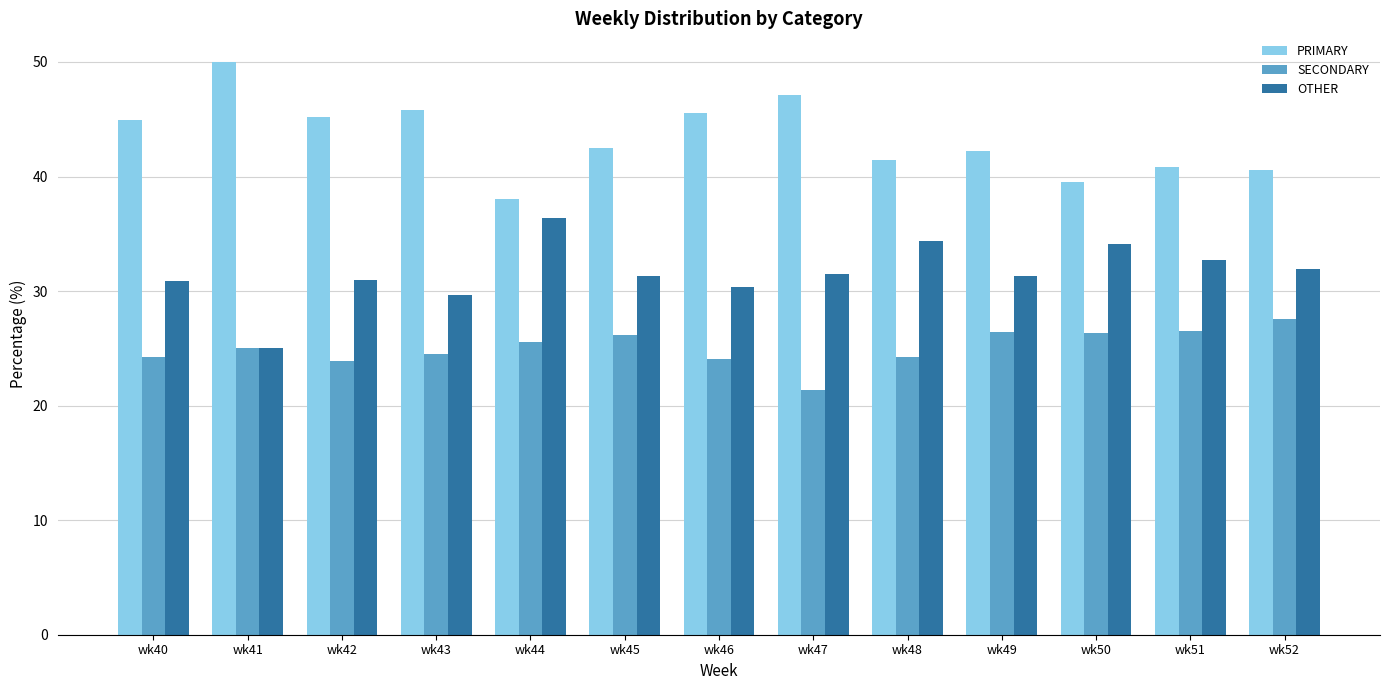

True or false: OTHER has a value of 17.4 at wk41.

False